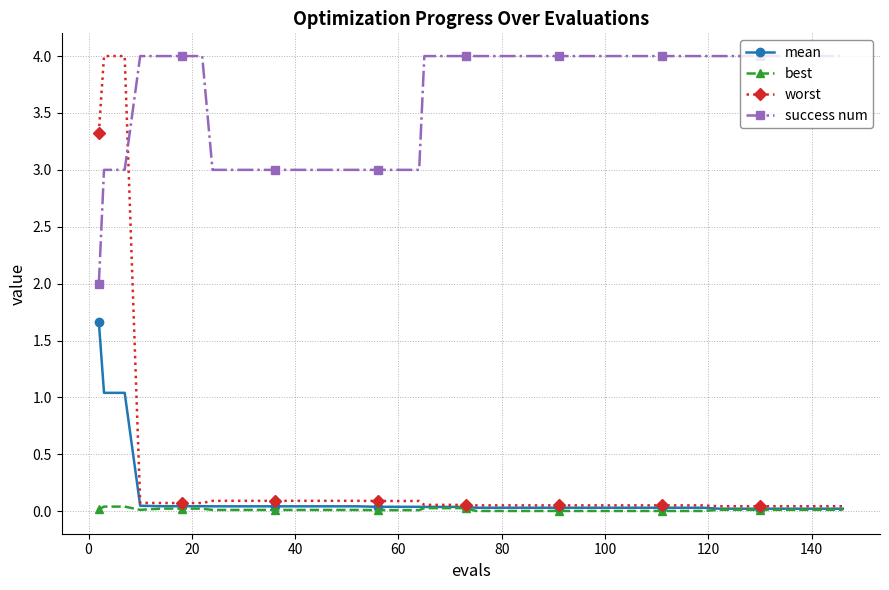

How many lines are shown in the chart?

4